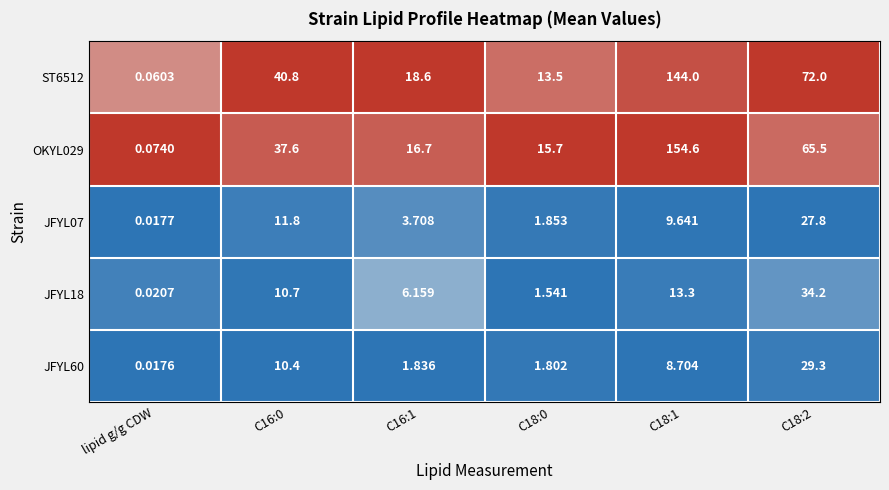

Is the value of JFYL60 at C18:0 greater than the value of ST6512 at C16:0?

No